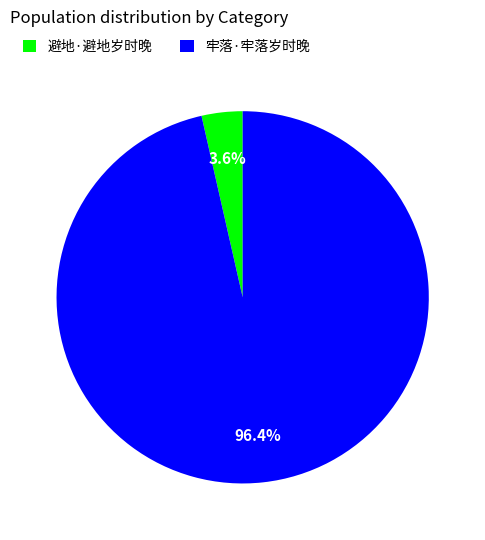

Is 牢落·牢落岁时晚 the majority of the pie?

Yes